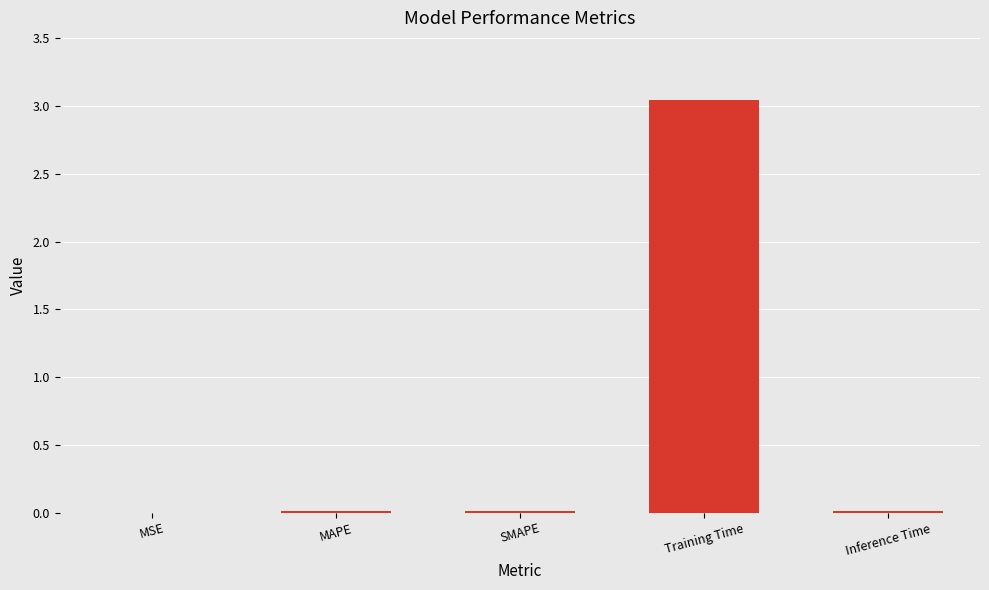

The chart shows a value of 0.0 at SMAPE. True or false?

True